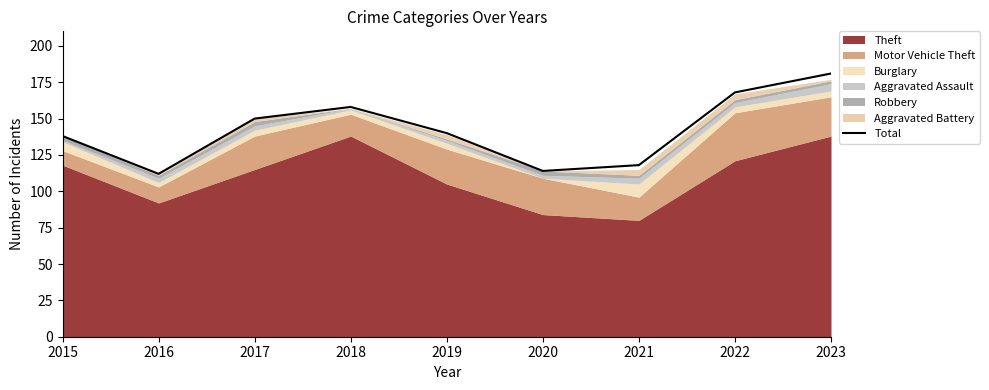

Reading right to left, list all the values displayed in this chart.

181	168	118	114	140	158	150	112	138